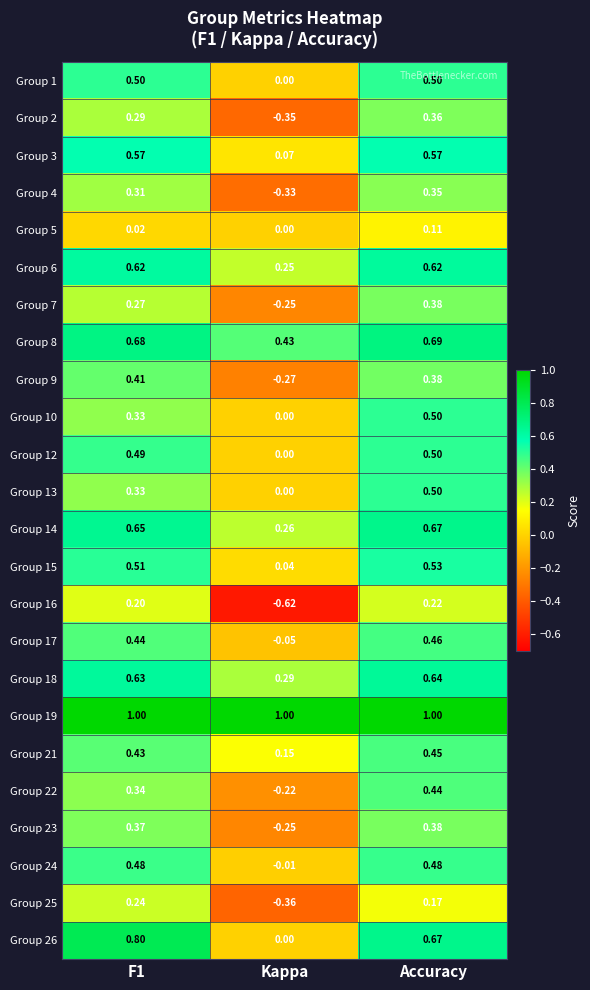

Which category has the lowest value across all series?

Kappa